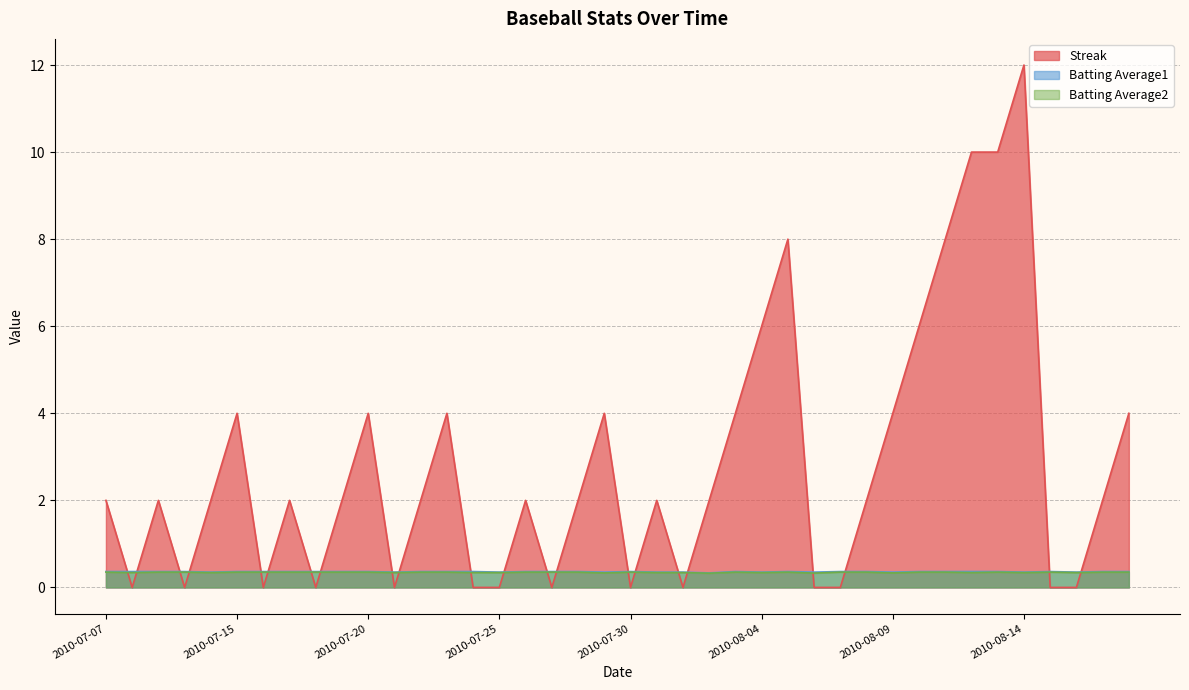

Rank the series at 2010-07-19 from highest to lowest value.

Streak, Batting Average1, Batting Average2